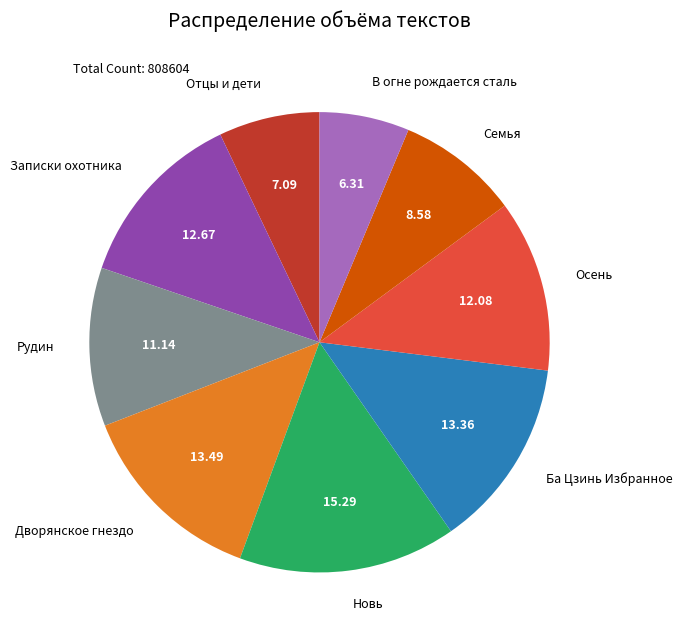

What is the ratio of the value at Записки охотника to the value at Осень?

1.0